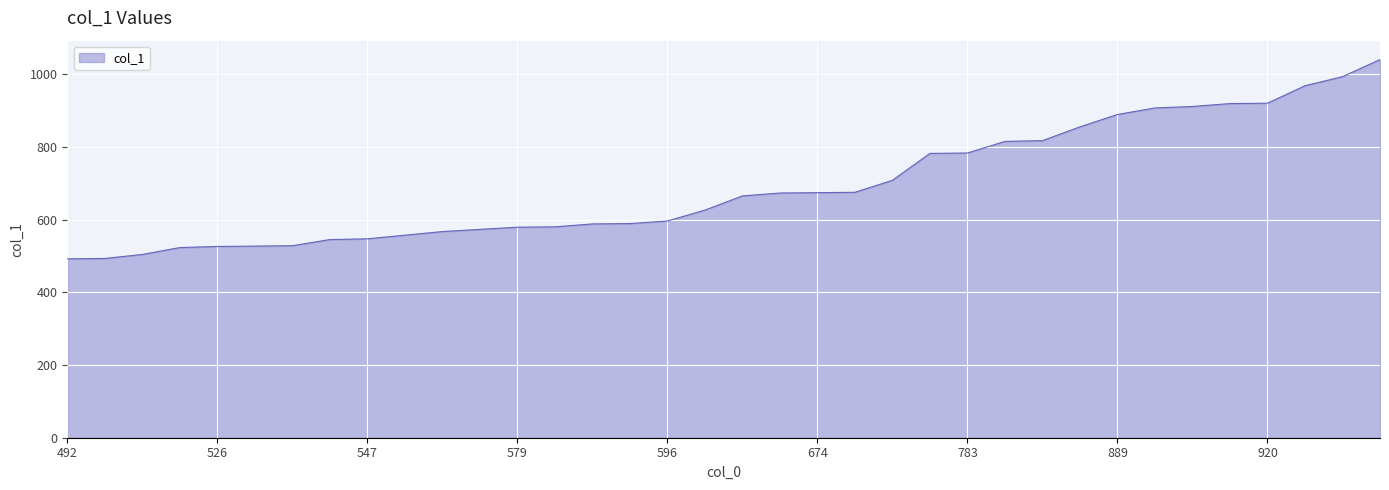

What is the greatest value displayed?

1040